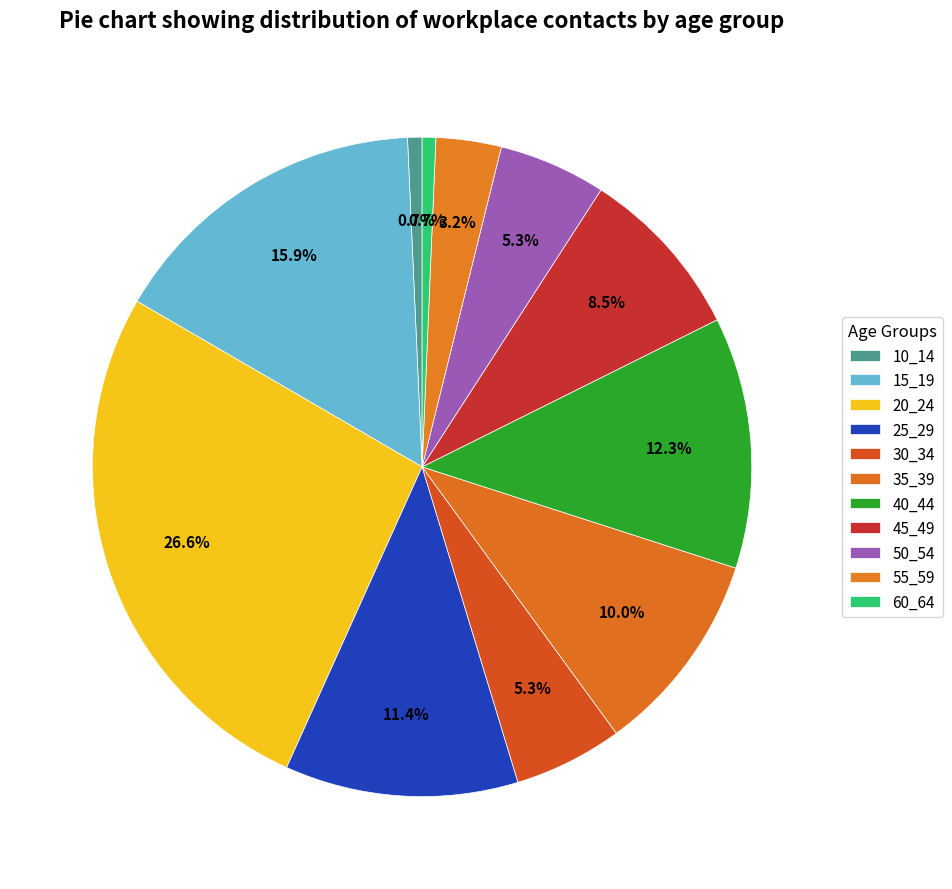

To the nearest percent, what percentage of the pie is 35_39?

10%